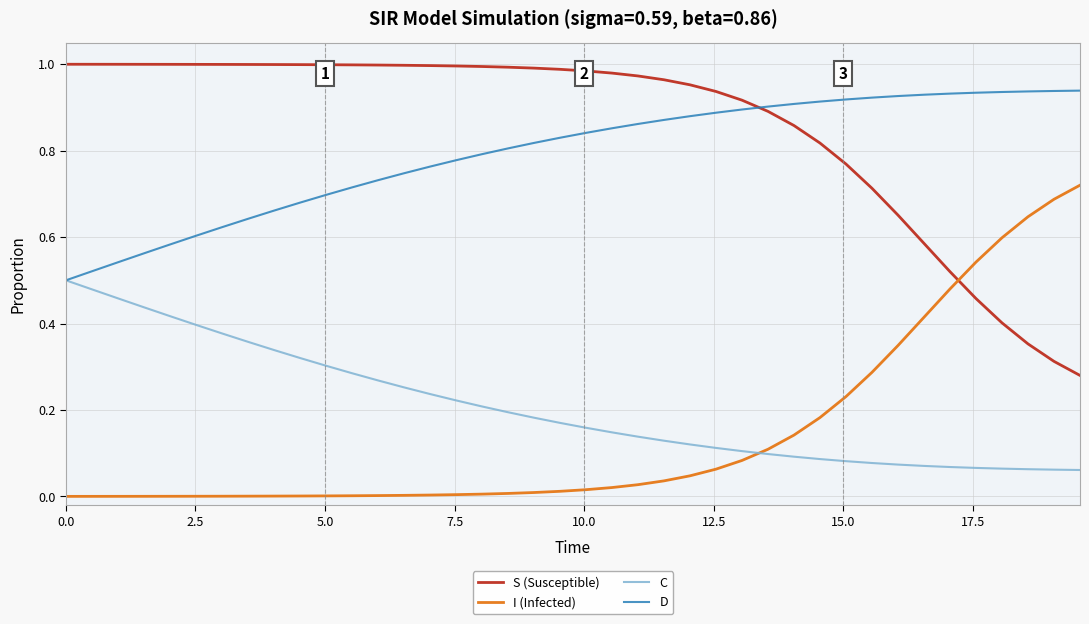

True or false: D and I (Infected) cross at least once.

False